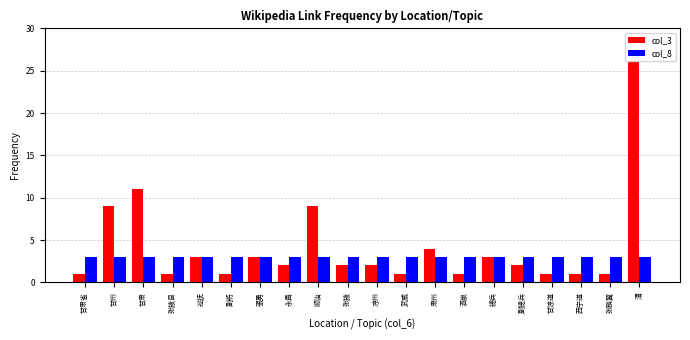

Which series has the largest range (max minus min)?

col_3